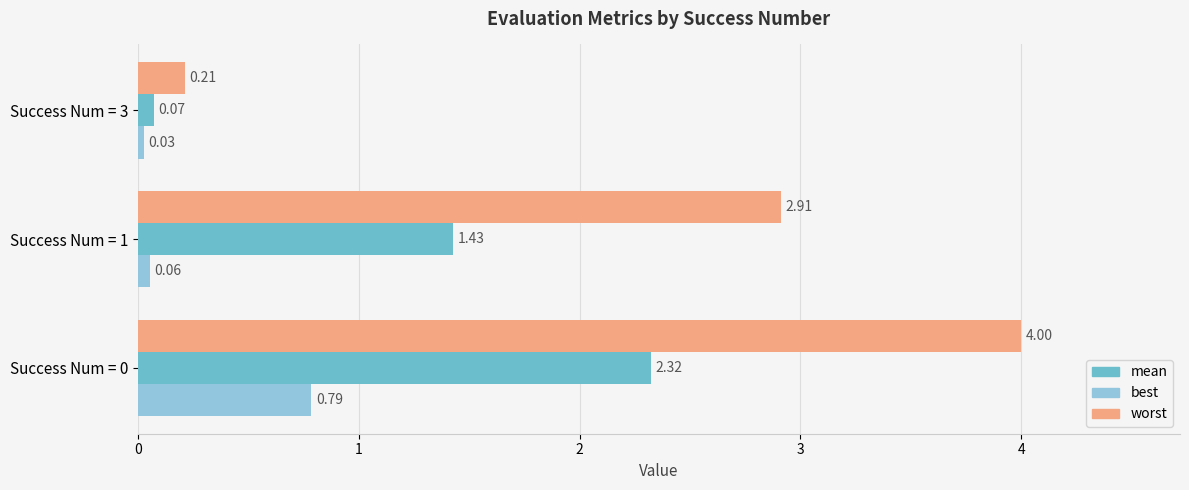

Which series has the largest total across all categories?

worst